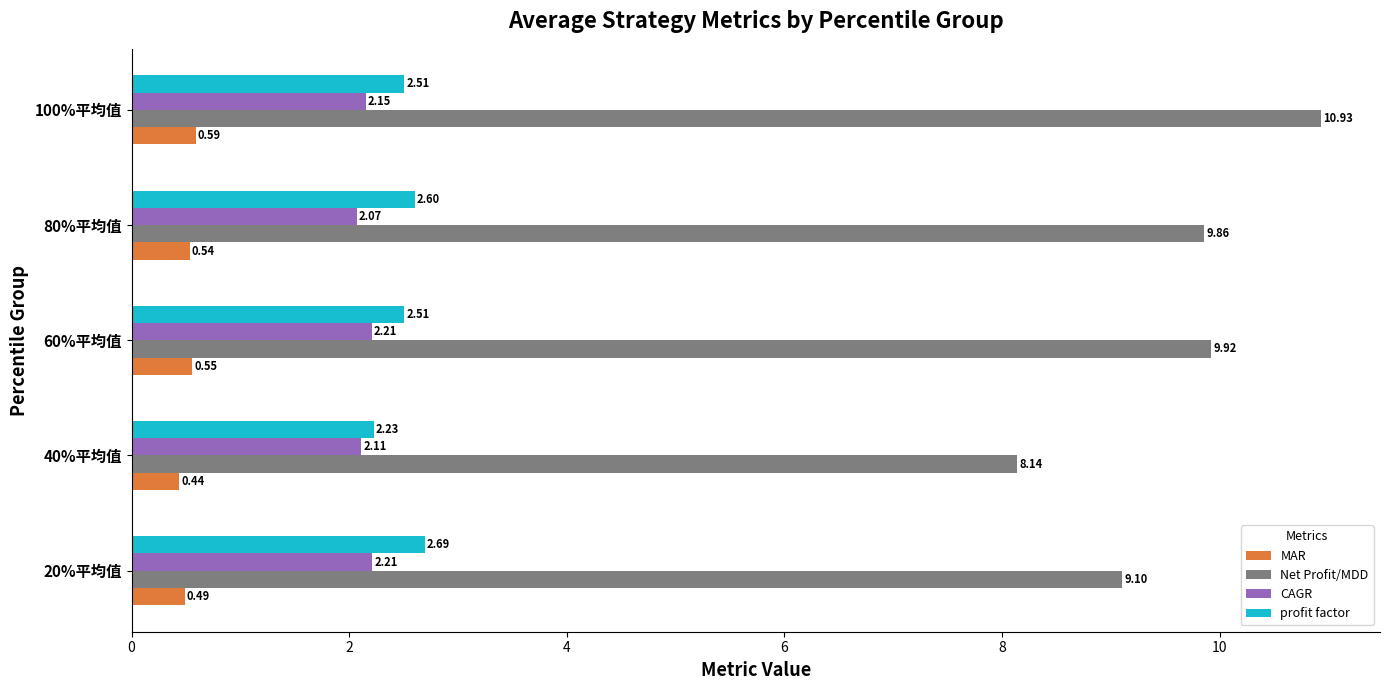

What is the average value of the profit factor series?

2.5